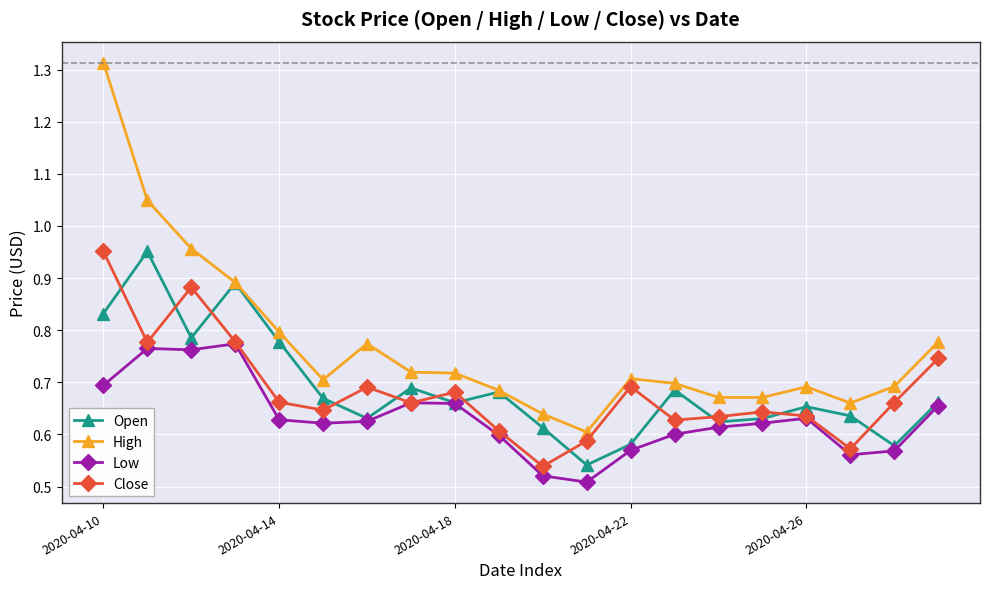

True or false: Open has more than 1 points higher than both neighbors.

True